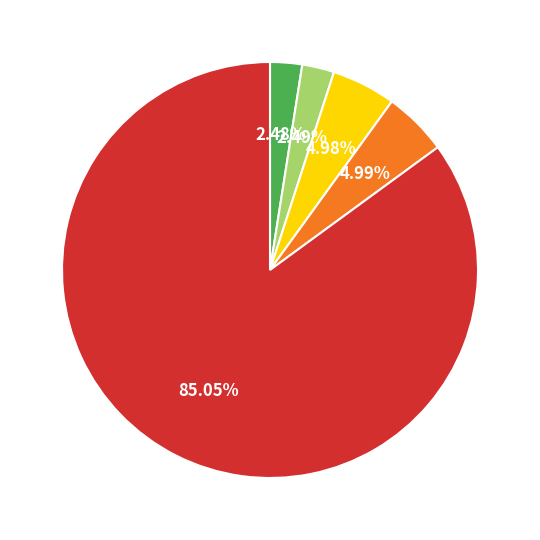

Is there any slice that represents more than half of the pie?

Yes